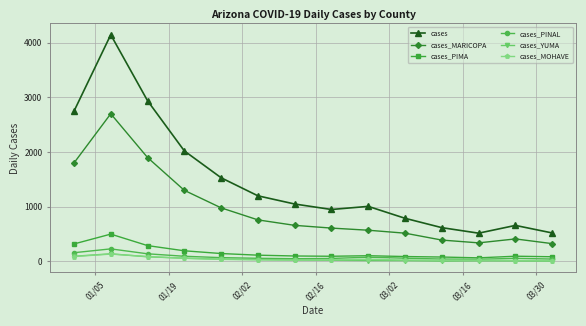

Which series has the largest range (max minus min)?

cases